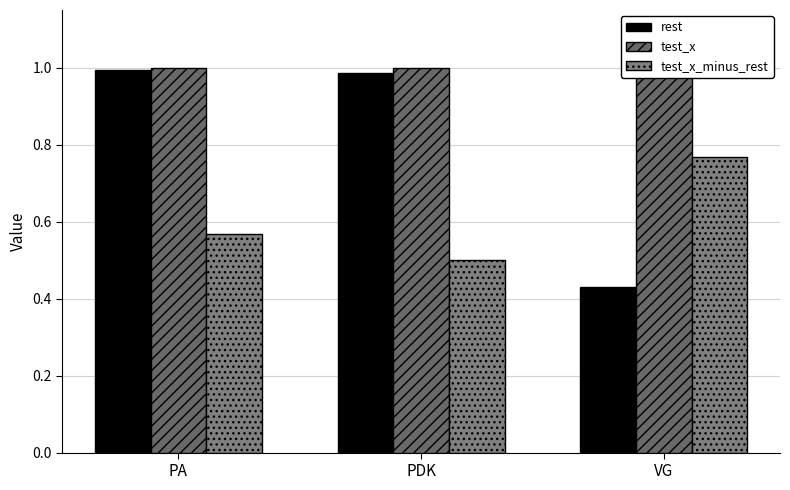

What position from the left is VG?

3